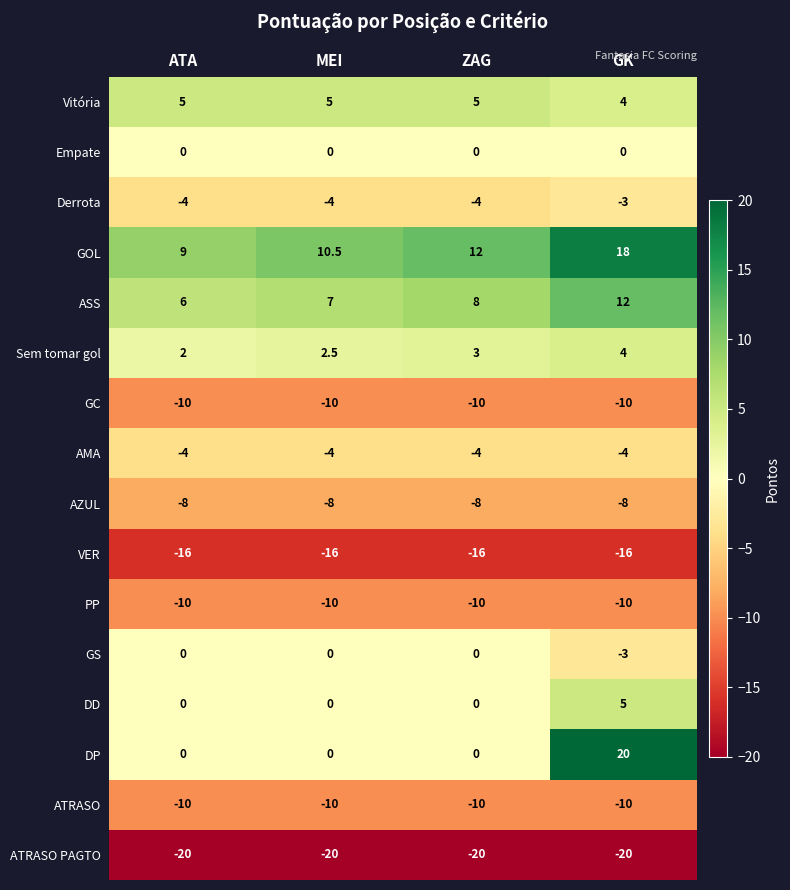

The value of PP at GK is -16.6. True or false?

False